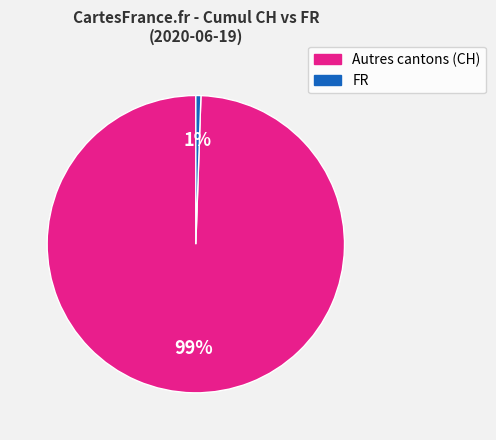

Does any single category account for the majority?

Yes